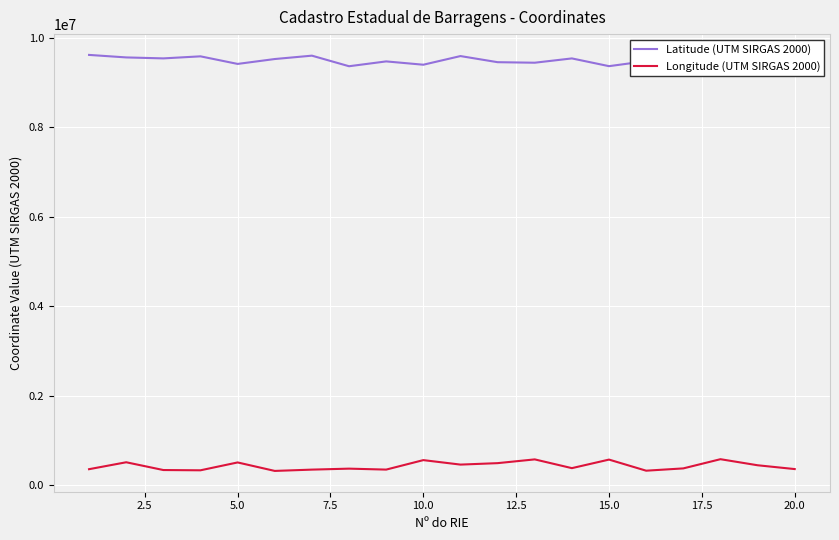

How many data points in Longitude (UTM SIRGAS 2000) are above 381372?

9